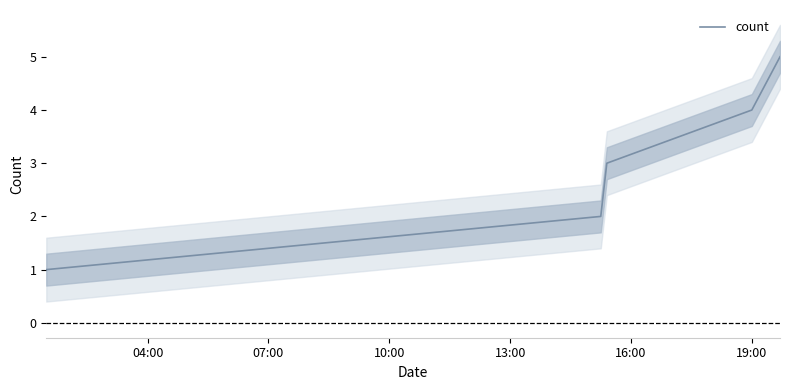

Count the number of categories in the chart.

5